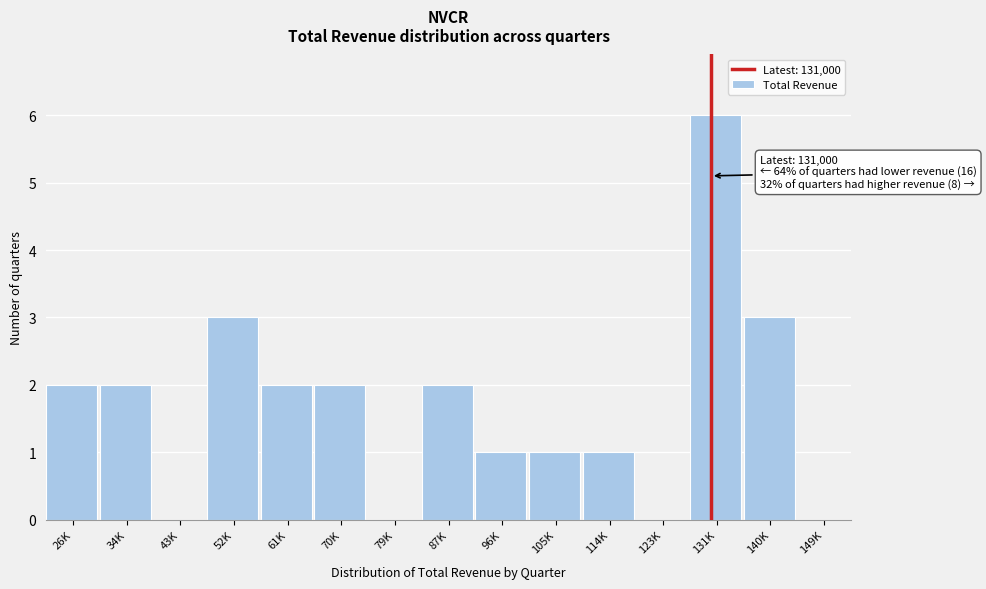

Reading left to right, transcribe all the data shown in this chart.

26K=2	34K=2	43K=0	52K=3	61K=2	70K=2	79K=0	87K=2	96K=1	105K=1	114K=1	123K=0	131K=6	140K=3	149K=0